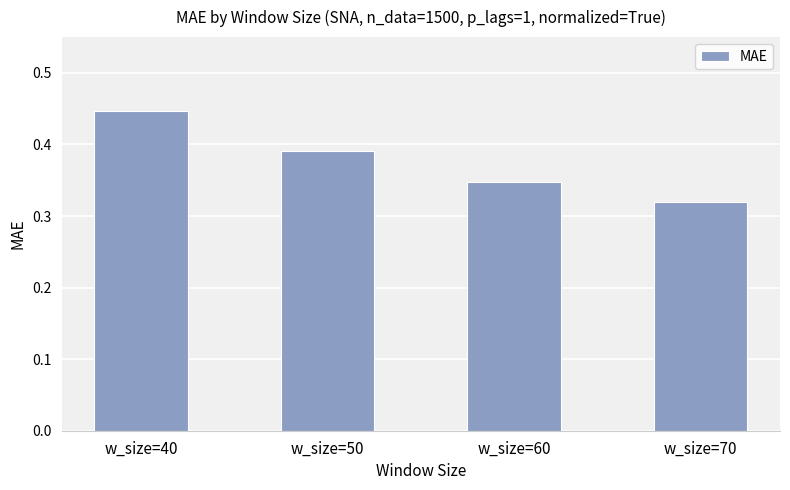

How many bars are there in total?

4